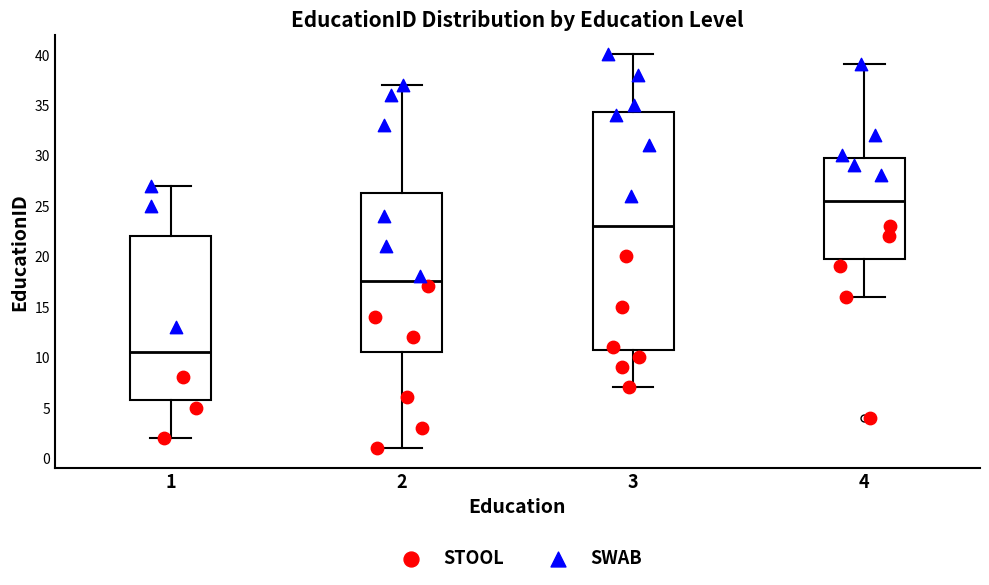

Reading left to right, read every box against the y-axis: the position of its median line, the range the box covers, and the ends of its whiskers. The values are not printed on the chart, so give them approximately, as read against the axis.

1: median 10.5, box 6.0 to 22.0, whiskers 2.0 to 27.0
2: median 17.5, box 10.5 to 26.5, whiskers 1.0 to 37.0
3: median 23.0, box 11.0 to 34.5, whiskers 7.0 to 40.0
4: median 25.5, box 20.0 to 30.0, whiskers 16.0 to 39.0